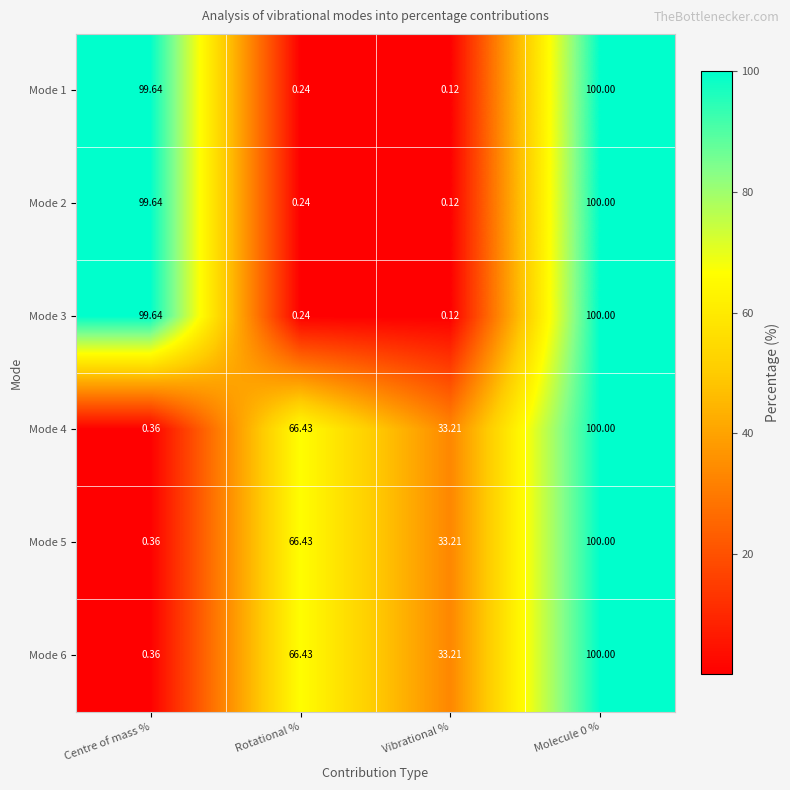

At which category does the chart reach its peak across all series?

Molecule 0 %